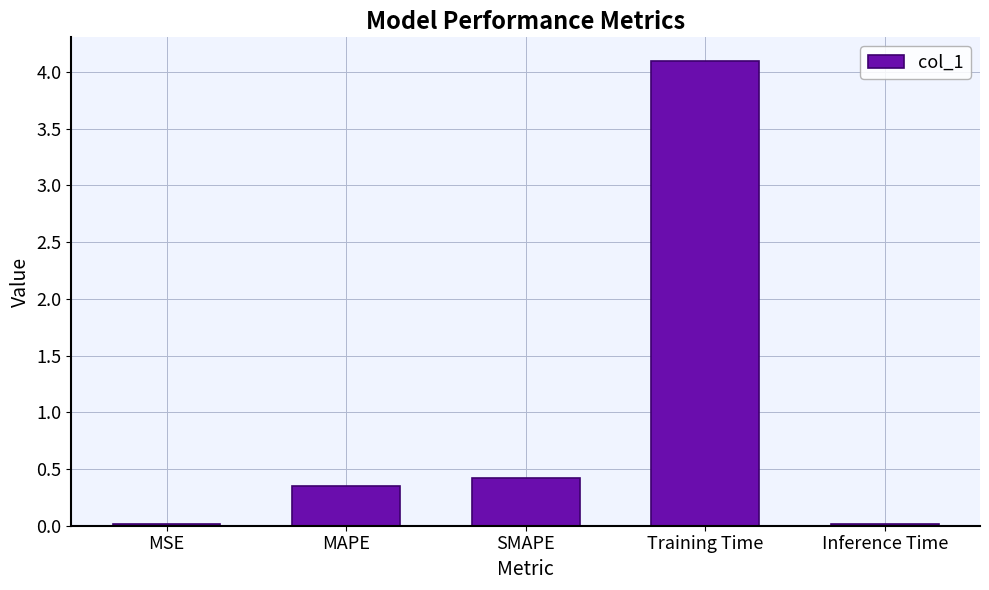

What is the label of the 5th bar from the left?

Inference Time